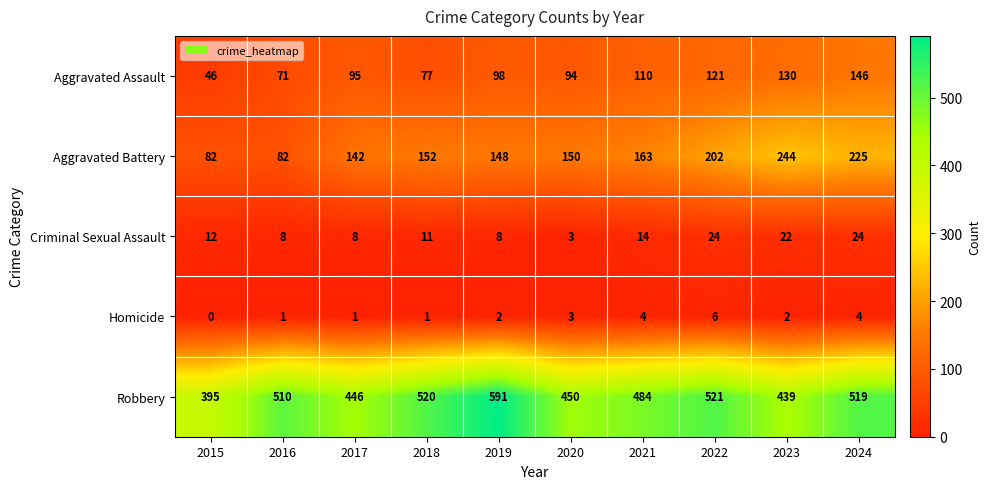

Which series has the widest spread of values?

Robbery